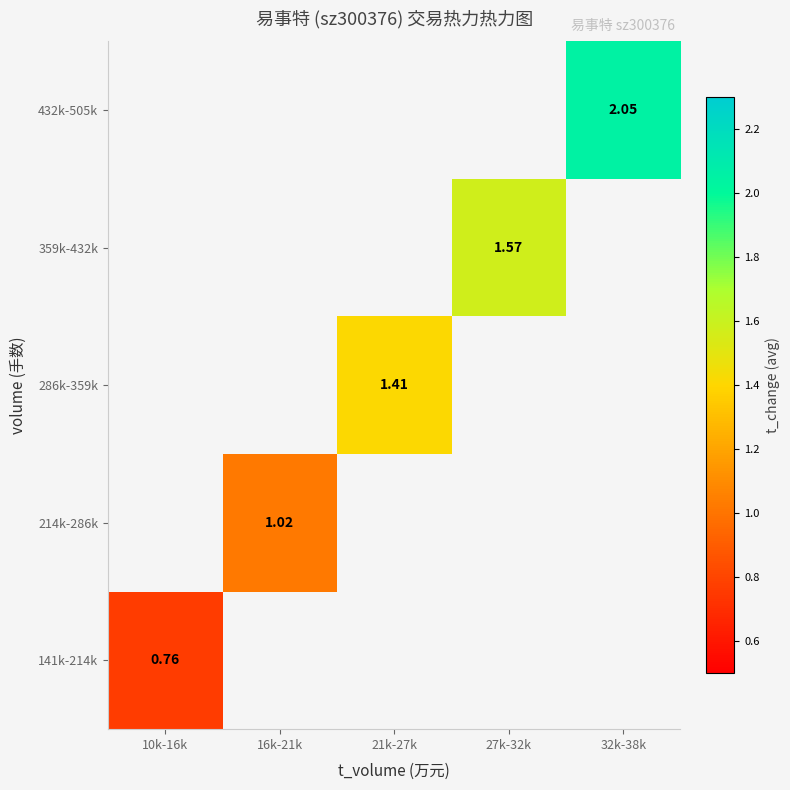

Is the value of 286k-359k at 27k-32k greater than the value of 432k-505k at 16k-21k?

No